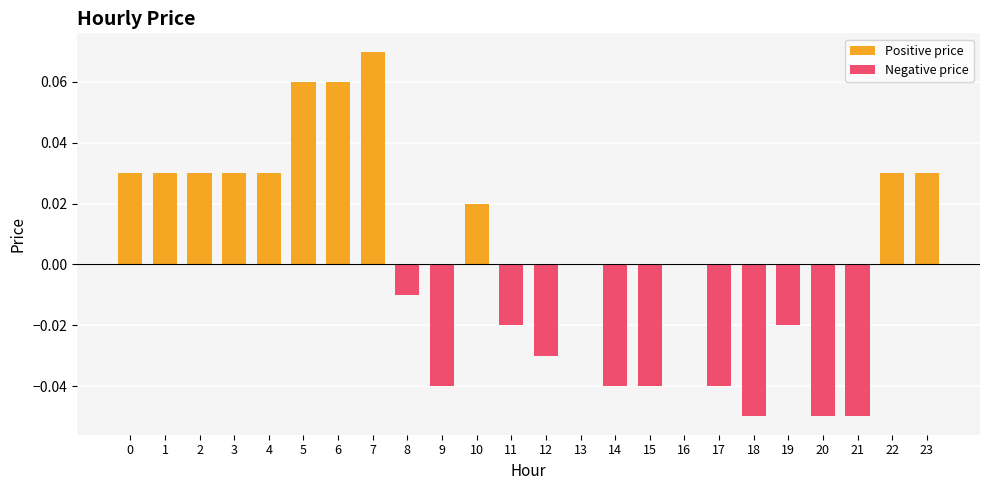

How many values are below zero?

11